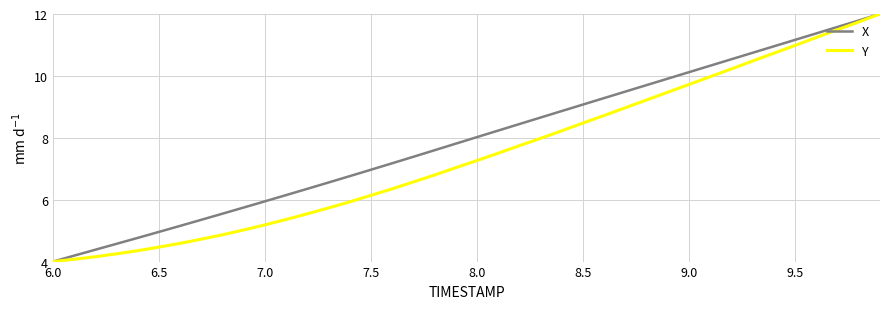

What are all the series names shown in the legend?

X, Y